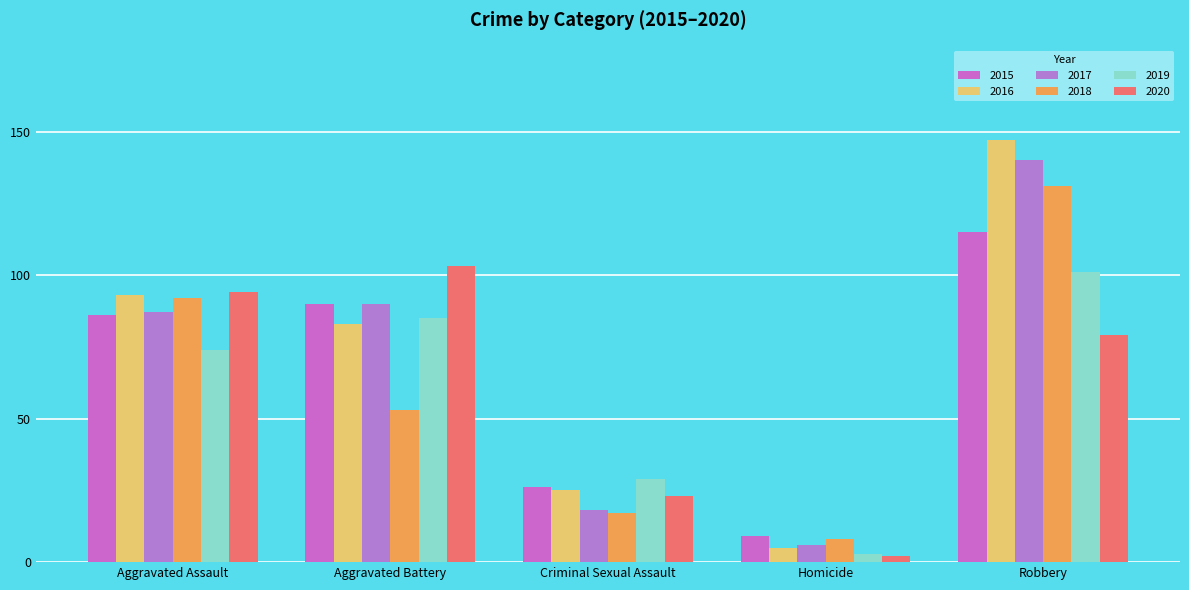

How many values in the 2019 series are below 74?

2